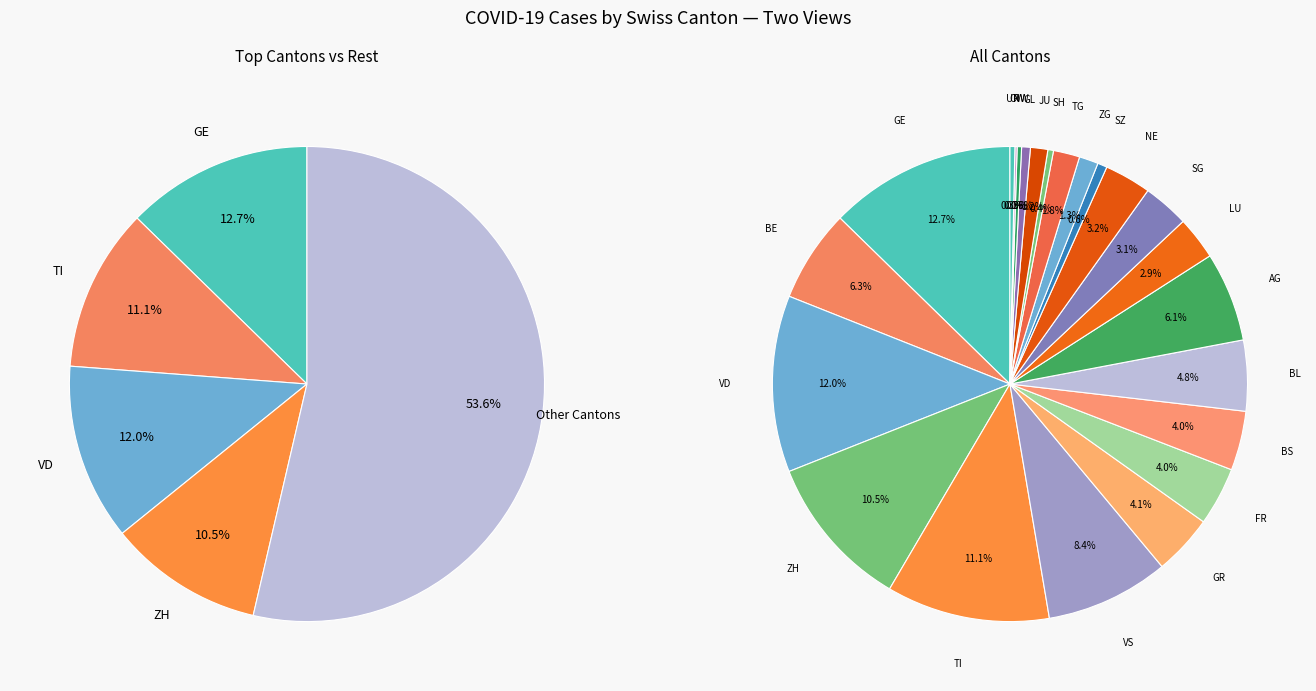

True or false: AI accounts for 0% of the total.

True